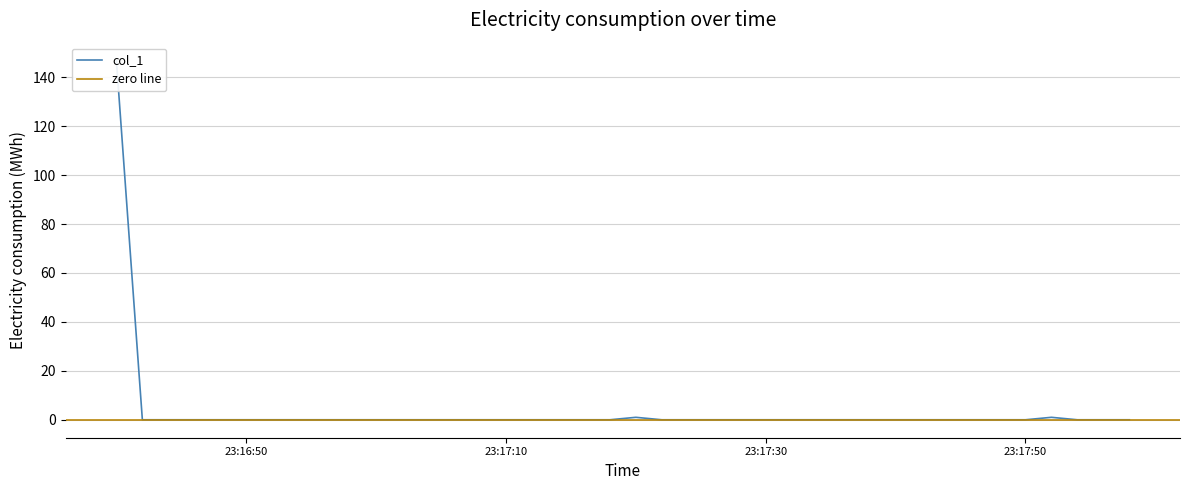

Which label corresponds to the largest value in the chart?

2019-06-11 23:16:40